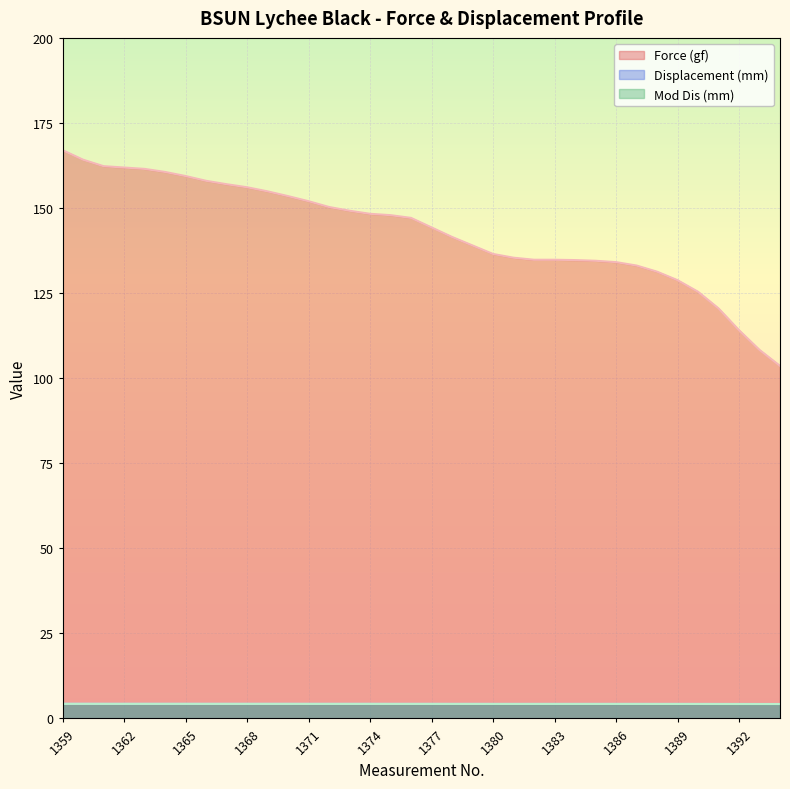

Reading left to right, list all the values displayed in this chart.

Force (gf): 1359=167.0	1360=164.2	1361=162.3	1362=161.9	1363=161.5	1364=160.6	1365=159.4	1366=158.0	1367=157.0	1368=156.1	1369=154.9	1370=153.5	1371=152.0	1372=150.3	1373=149.2	1374=148.3	1375=147.9	1376=147.1	1377=144.3	1378=141.5	1379=139.0	1380=136.5	1381=135.4	1382=134.8	1383=134.8	1384=134.7	1385=134.5	1386=134.1	1387=133.1	1388=131.3	1389=128.8	1390=125.4	1391=120.5	1392=114.1	1393=108.3	1394=103.6
Displacement (mm): 1359=4.3	1360=4.3	1361=4.3	1362=4.3	1363=4.3	1364=4.3	1365=4.3	1366=4.3	1367=4.3	1368=4.3	1369=4.3	1370=4.3	1371=4.3	1372=4.3	1373=4.3	1374=4.3	1375=4.3	1376=4.3	1377=4.3	1378=4.3	1379=4.3	1380=4.3	1381=4.3	1382=4.3	1383=4.3	1384=4.3	1385=4.3	1386=4.3	1387=4.3	1388=4.3	1389=4.3	1390=4.3	1391=4.3	1392=4.3	1393=4.2	1394=4.2
Mod Dis (mm): 1359=4.3	1360=4.3	1361=4.3	1362=4.3	1363=4.3	1364=4.3	1365=4.3	1366=4.3	1367=4.3	1368=4.3	1369=4.3	1370=4.3	1371=4.3	1372=4.3	1373=4.3	1374=4.3	1375=4.3	1376=4.3	1377=4.3	1378=4.3	1379=4.3	1380=4.3	1381=4.3	1382=4.3	1383=4.3	1384=4.3	1385=4.3	1386=4.3	1387=4.3	1388=4.2	1389=4.2	1390=4.2	1391=4.2	1392=4.2	1393=4.2	1394=4.2